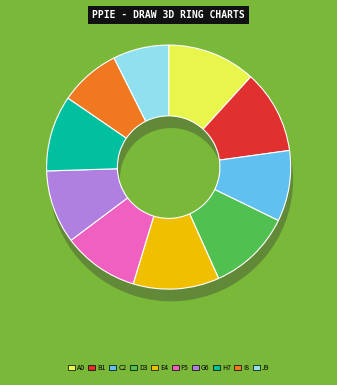

Is 2020-06-13 the majority of the pie?

No